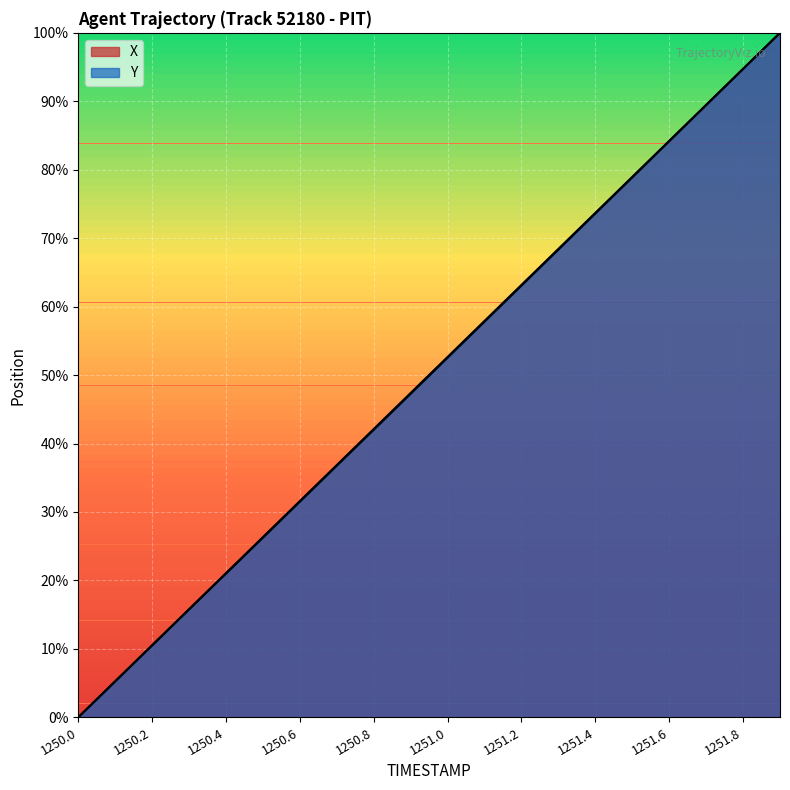

What is the highest value of the X series?

100.0